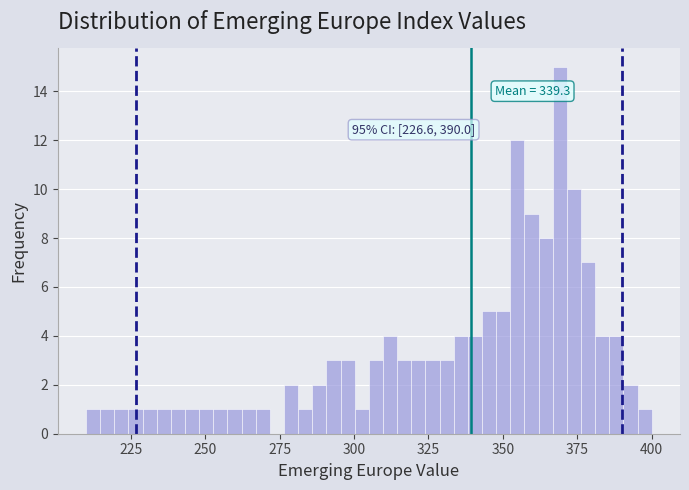

Read against the x-axis, roughly where is the centre of the tallest bar?

370